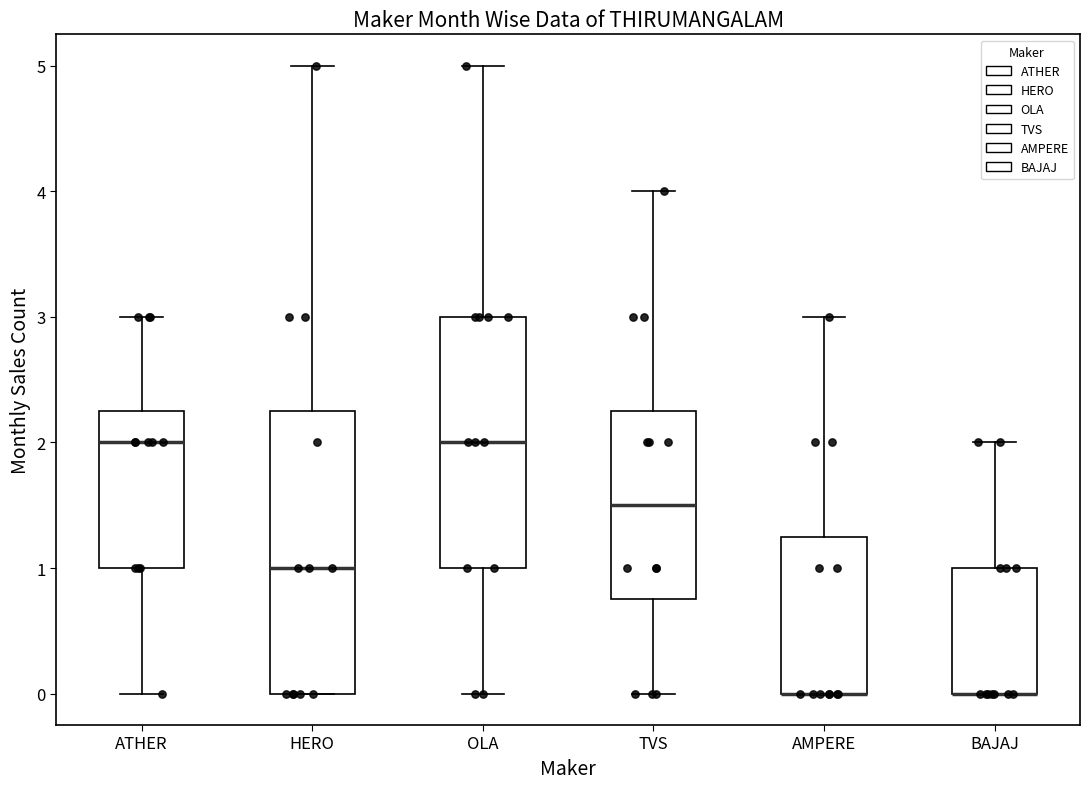

Where is the upper edge of the box for AMPERE on the y-axis? The values are not printed on the chart, so give them approximately, as read against the axis.

1.3